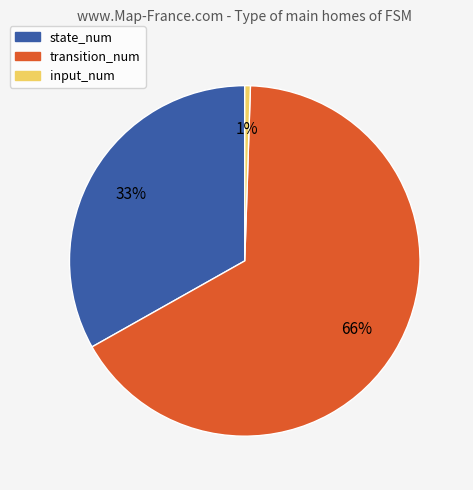

Is it true that input_num is 11% of the pie?

False